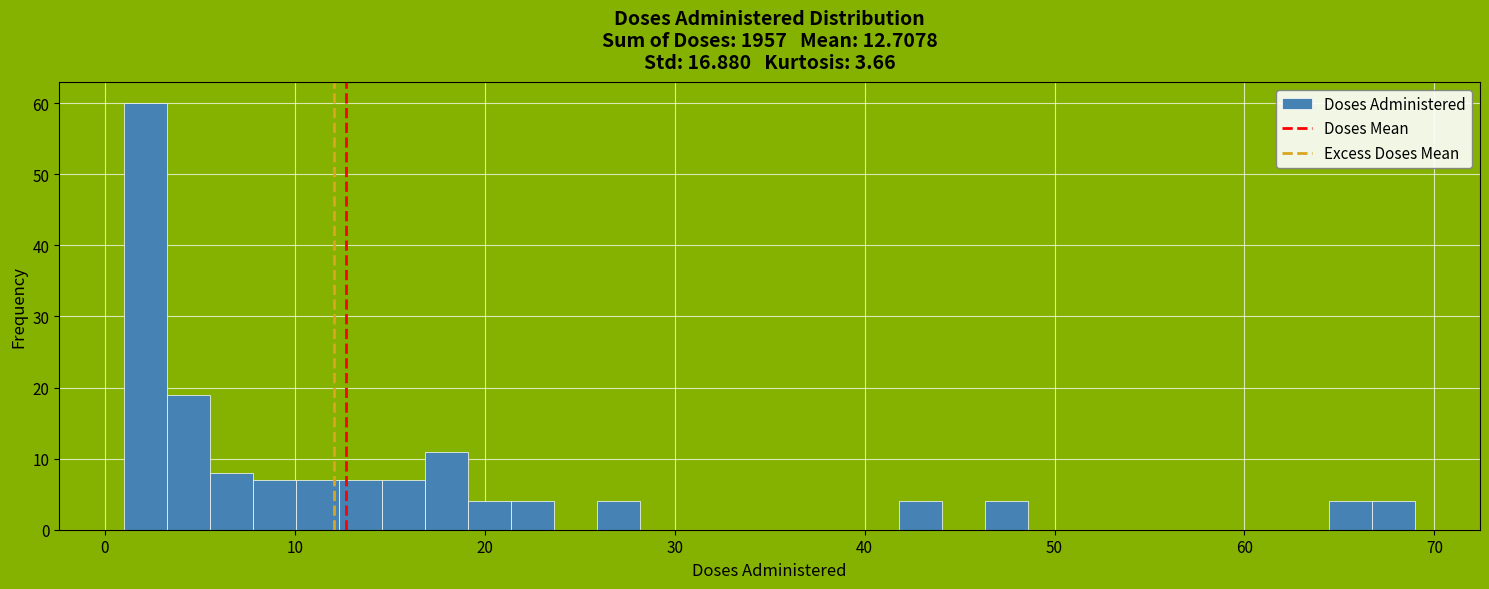

Read against the x-axis, roughly where is the centre of the tallest bar?

2